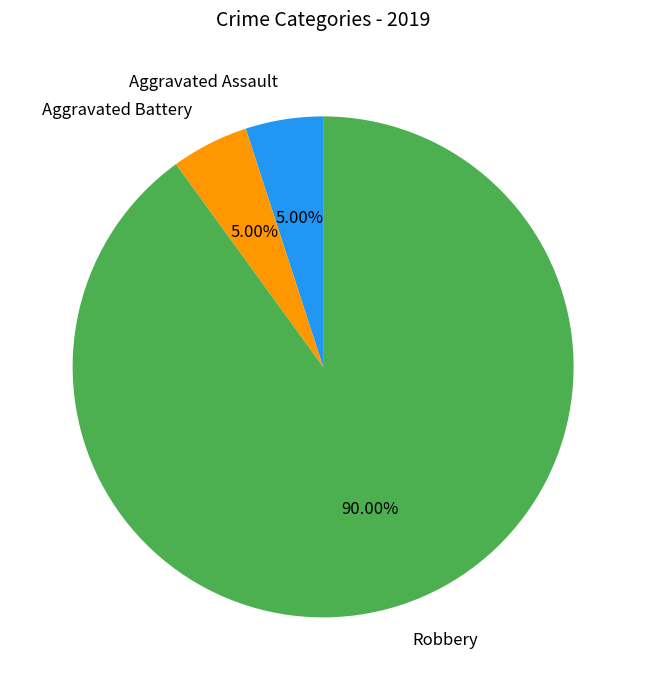

Between Aggravated Battery and Robbery, which is larger?

Robbery